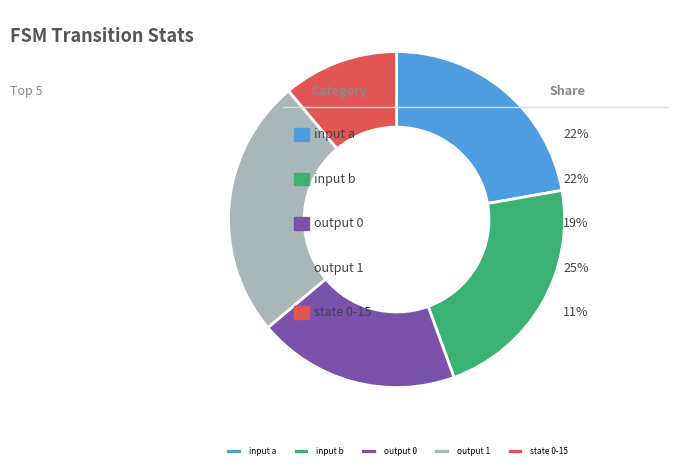

What is the smallest slice in the pie chart?

state 0-15